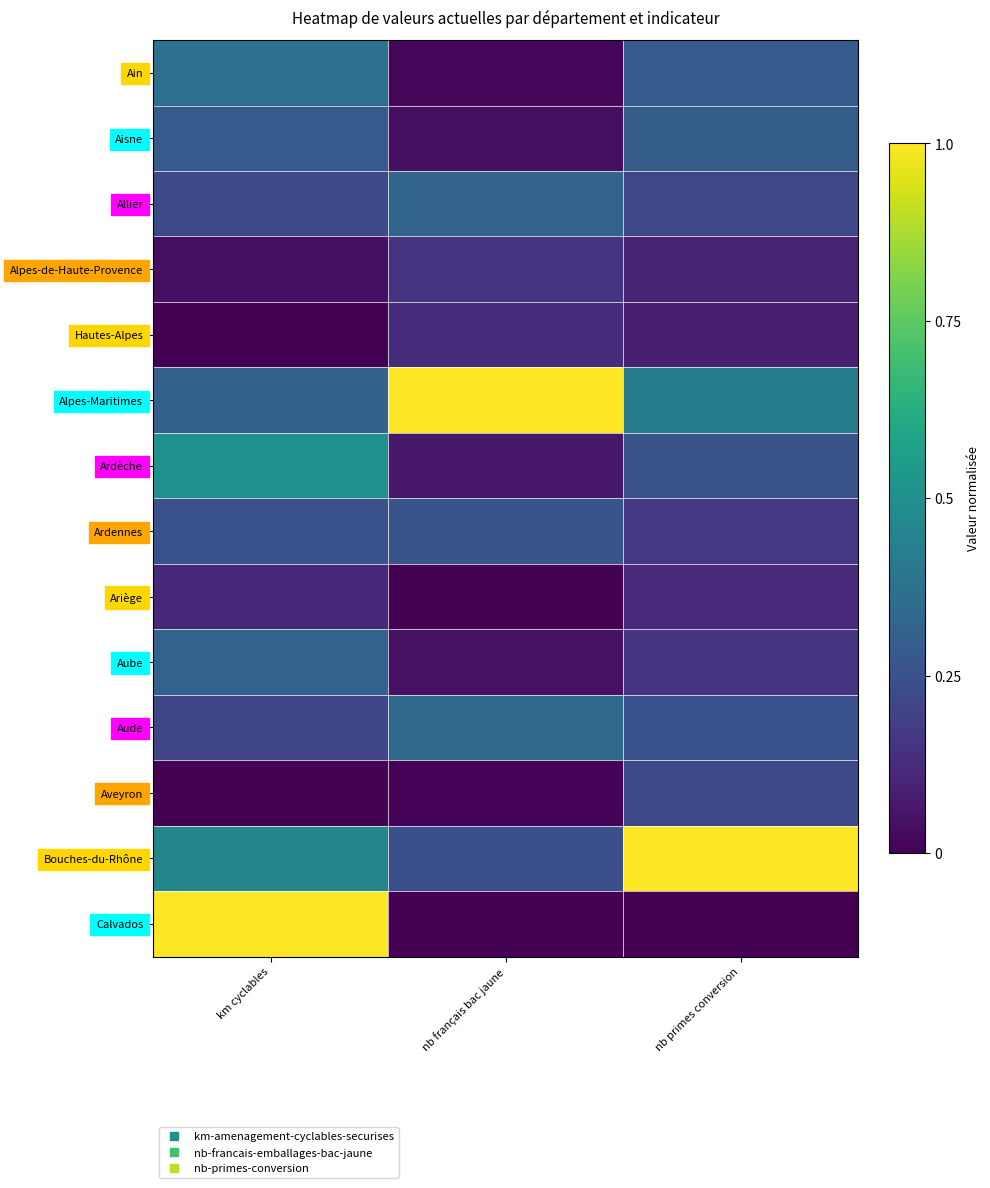

What is the spread (max minus min) of values at km cyclables?

1.0